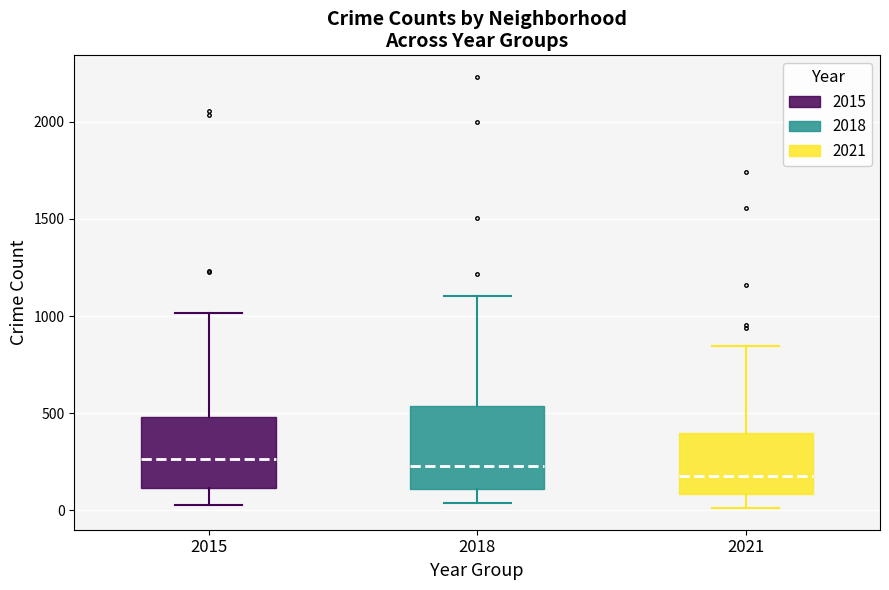

Which box has the lowest median line?

2021